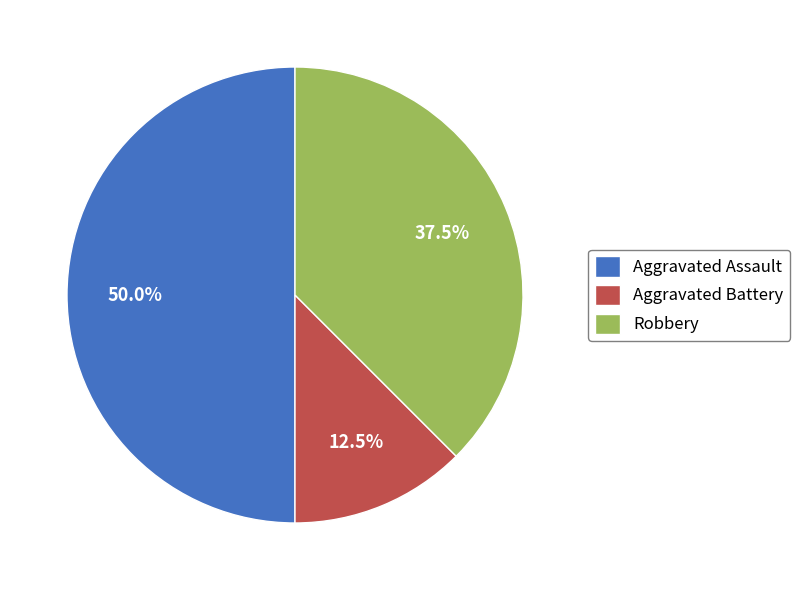

What percentage do Robbery and Aggravated Assault together represent?

87.5%